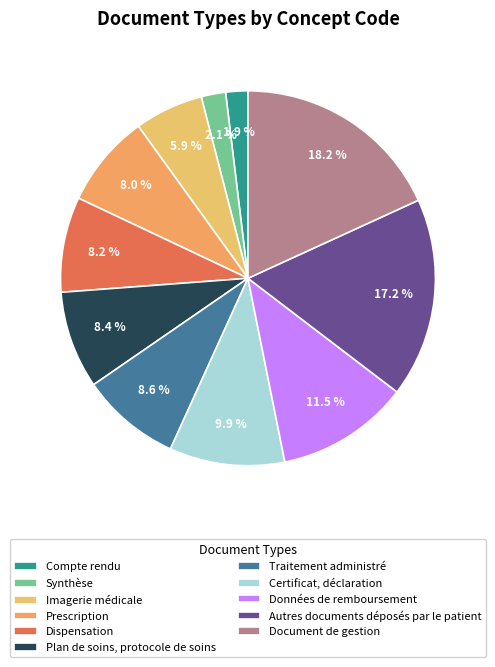

To the nearest percent, what is the difference between the Compte rendu and Certificat, déclaration slice percentages?

8%